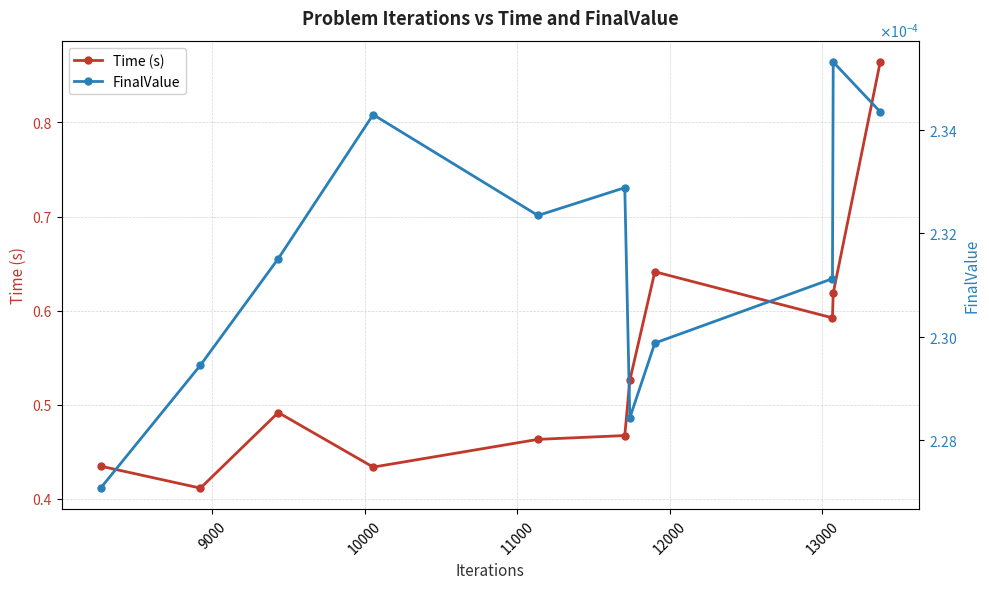

Which series has the largest total across all categories?

Time (s)